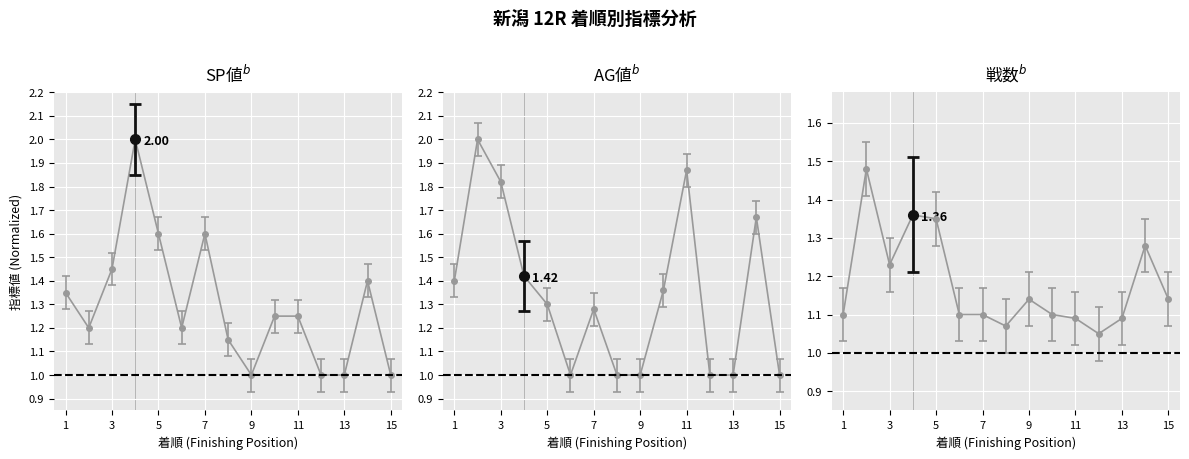

Count the number of data series in this chart.

3